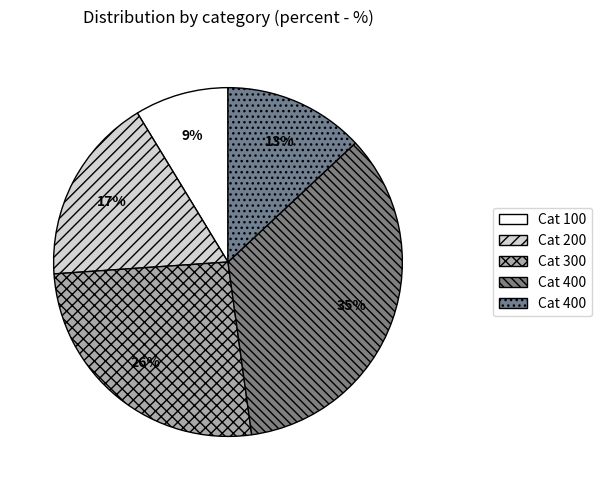

Rank the categories by value from lowest to highest.

100, 400, 200, 300, 400